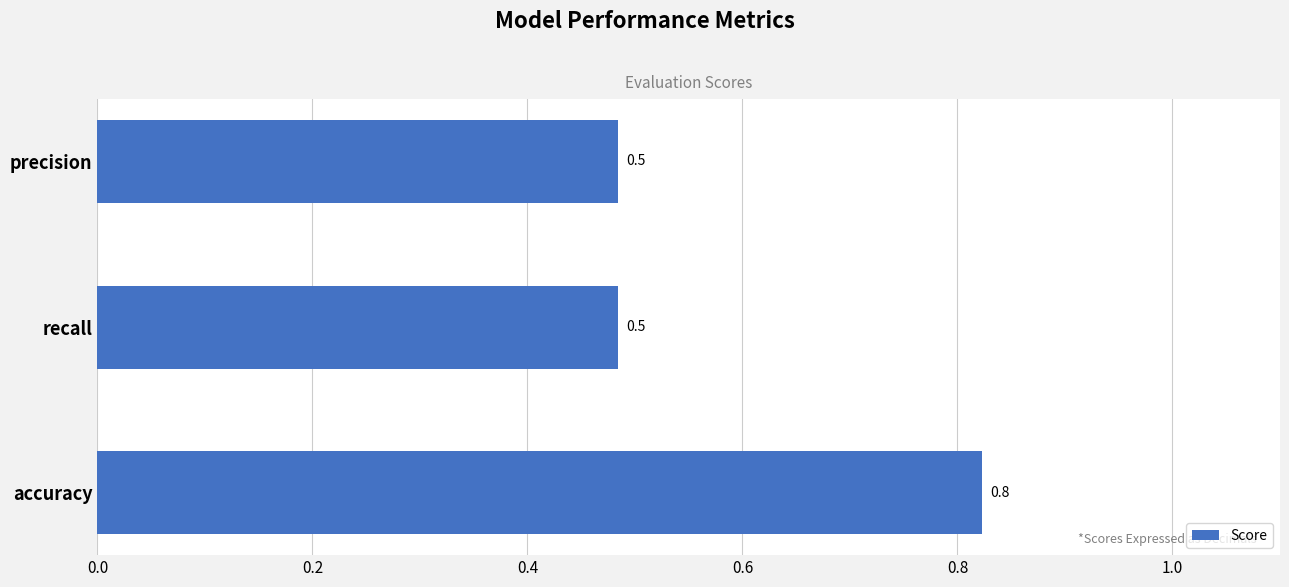

How many values are between 0 and 1?

3